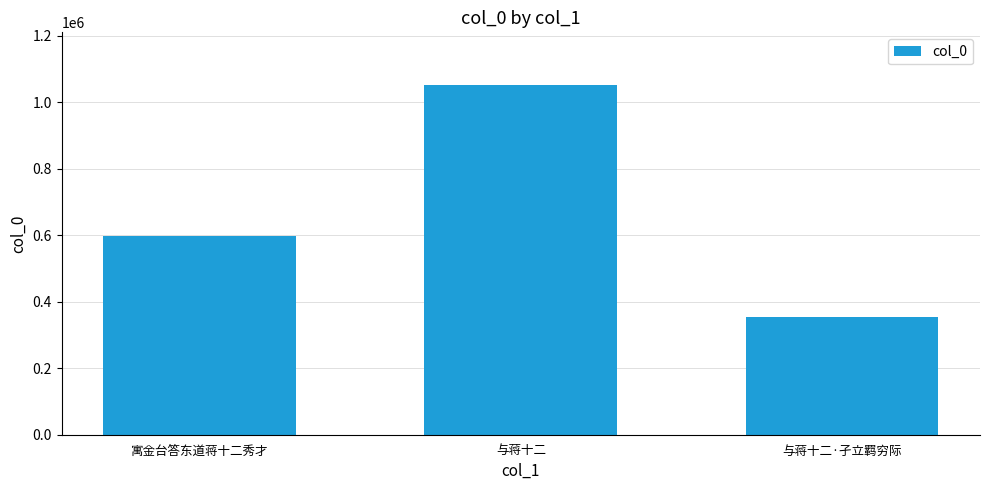

Reading left to right, extract all data points from this chart.

596567	1052407	355139